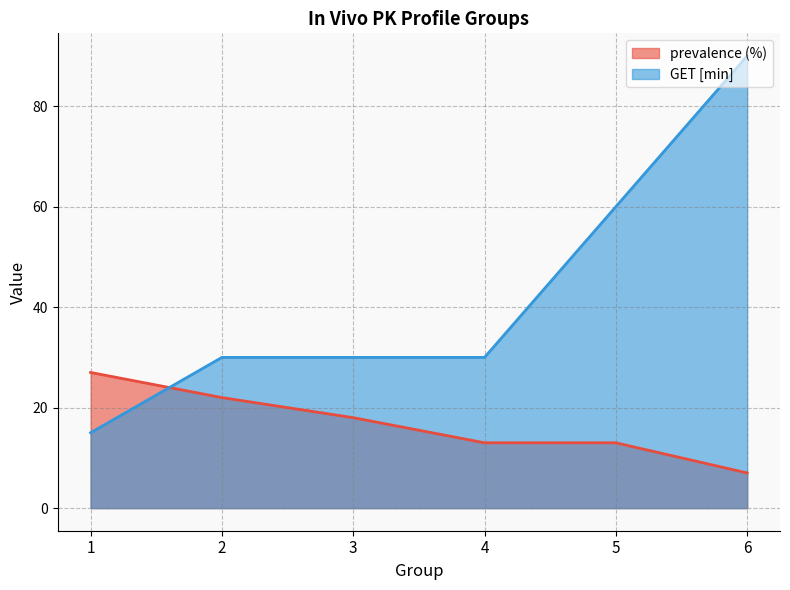

Which series has the largest range (max minus min)?

GET [min]